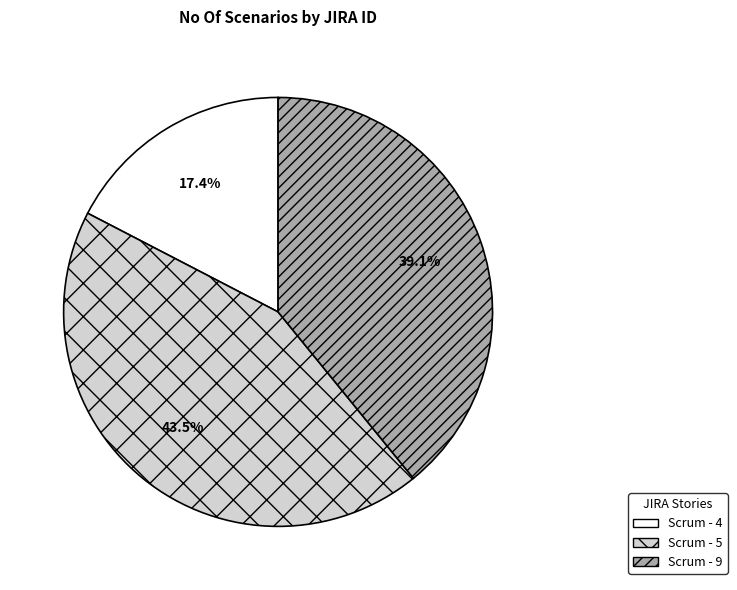

Which slice is the largest?

Scrum - 5